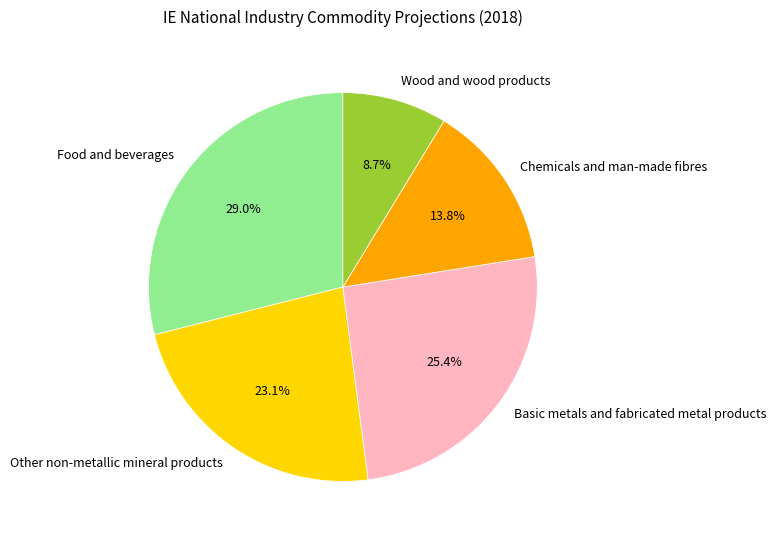

To the nearest percent, what portion does Other non-metallic mineral products represent?

23%